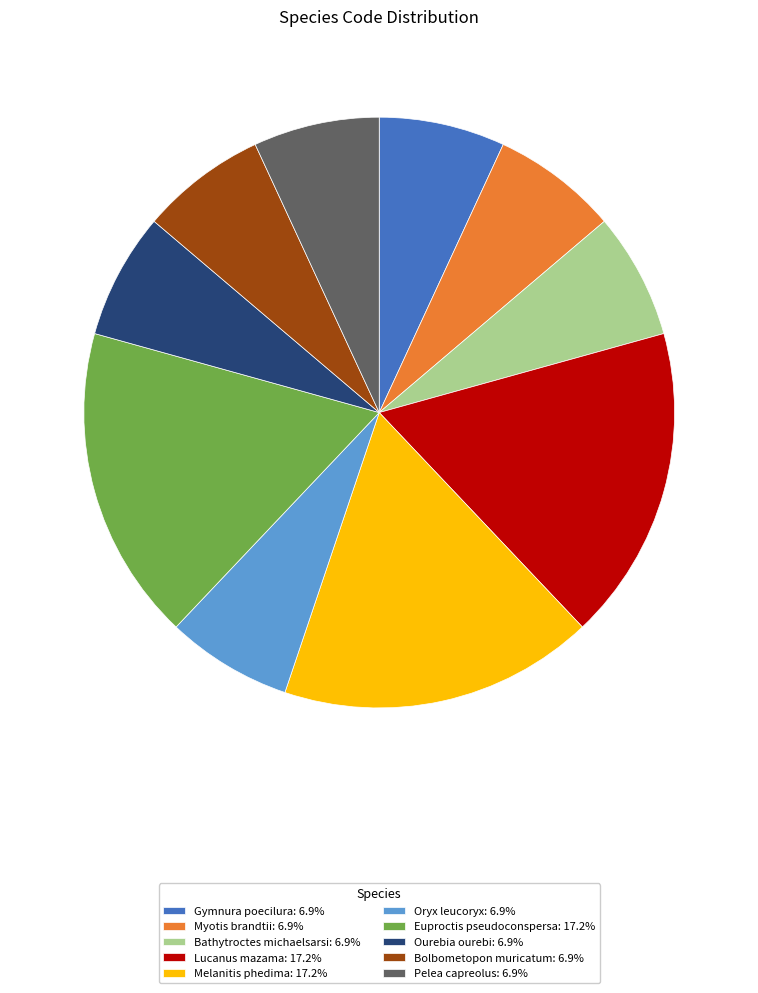

Do Melanitis phedima: 17.2% and Bathytroctes michaelsarsi: 6.9% together represent more than half of the pie?

No